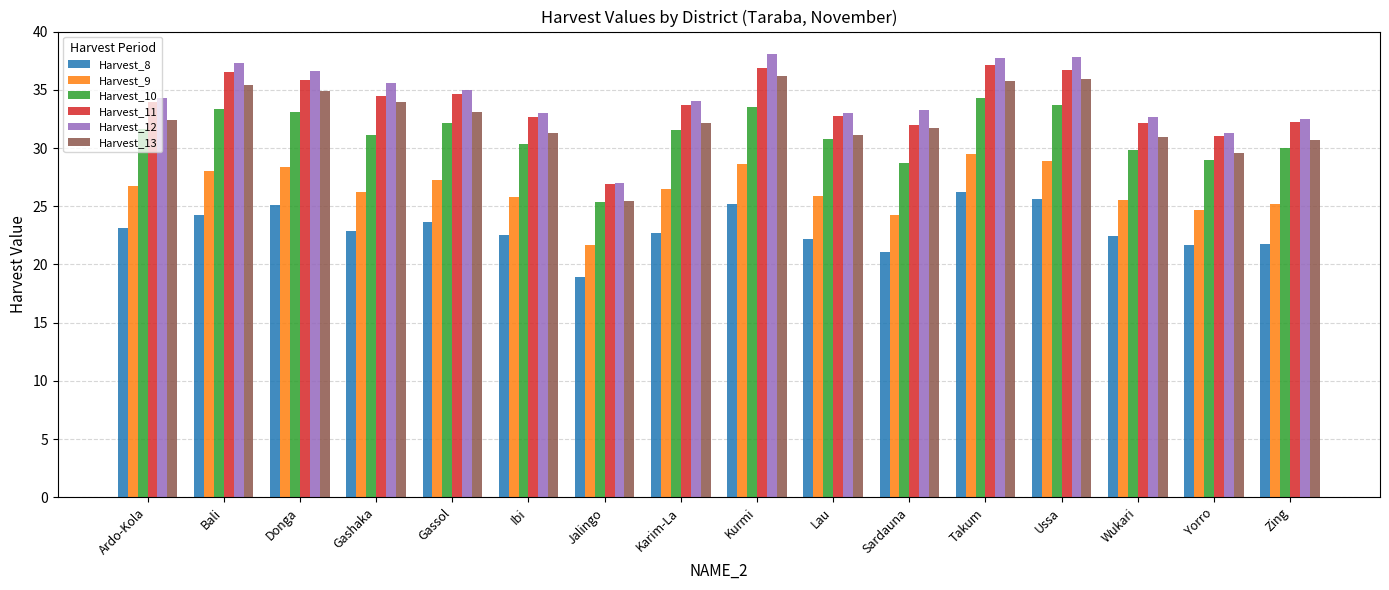

Which category has the lowest value across all series?

Jalingo